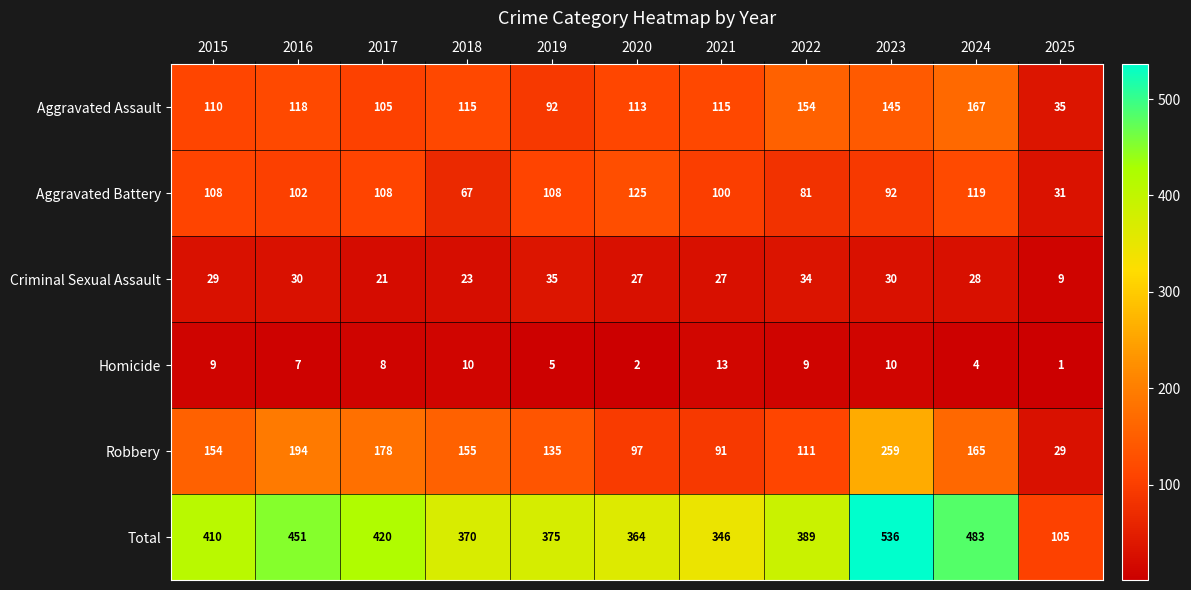

Which series has the largest total across all categories?

Total